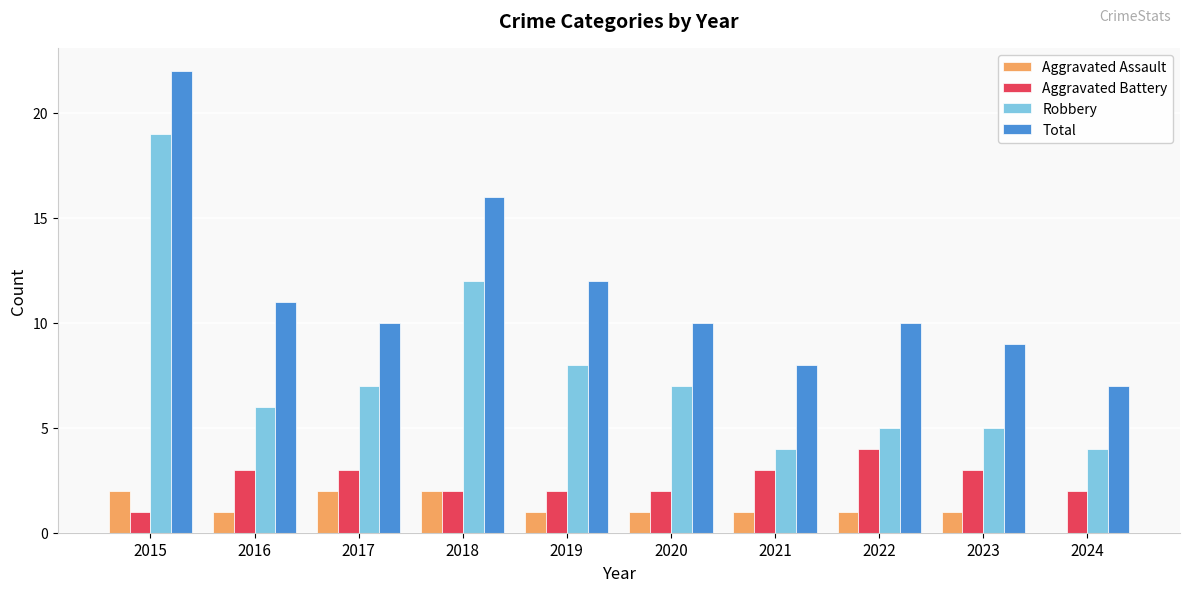

Which series changed the most between 2017 and 2021?

Robbery